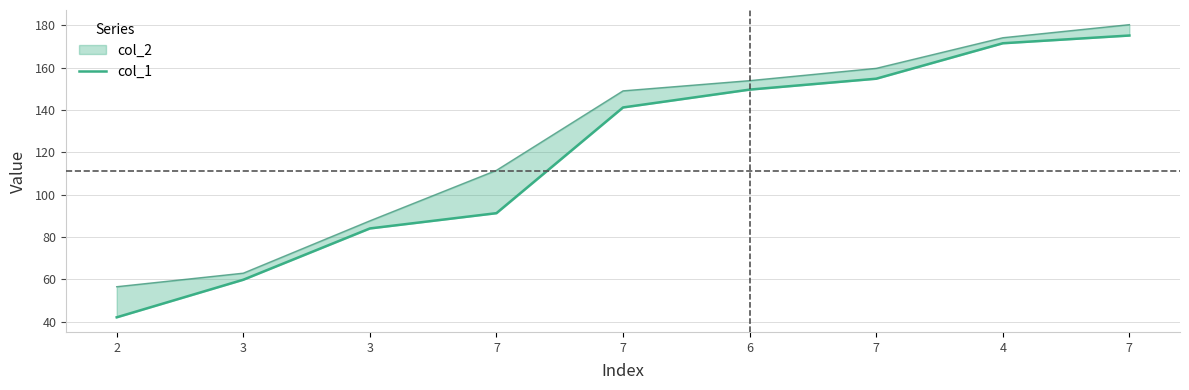

The chart shows a value of 154.8 at 7. True or false?

True